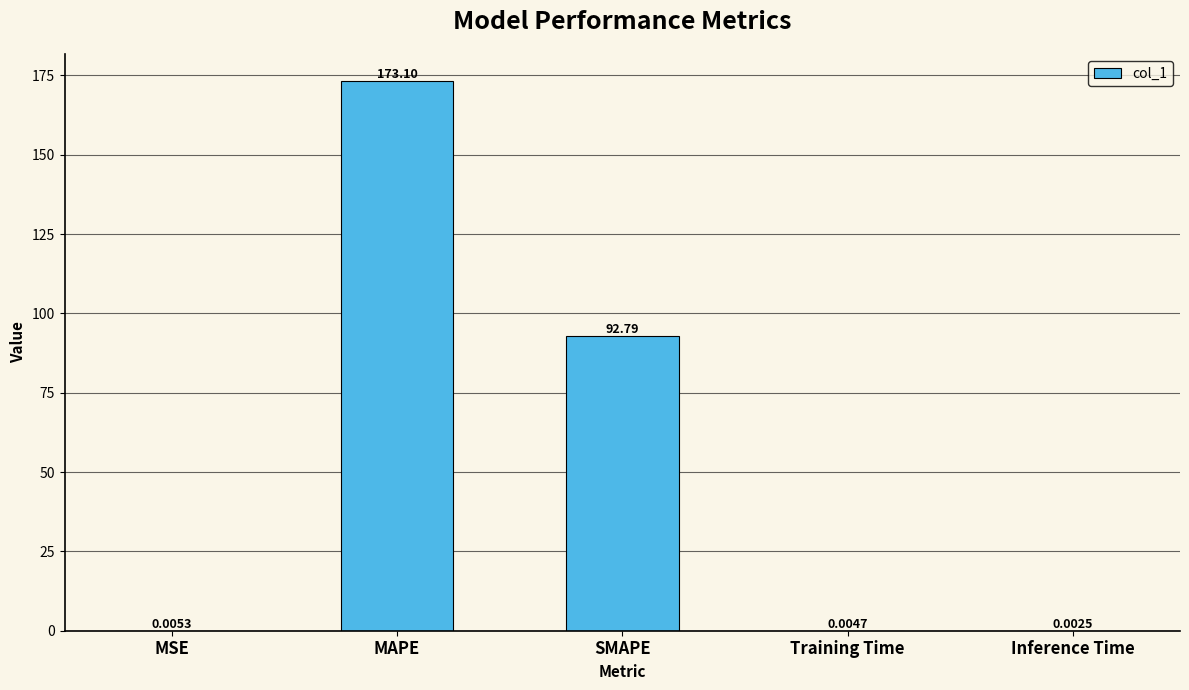

What is the maximum value shown in the chart?

173.1